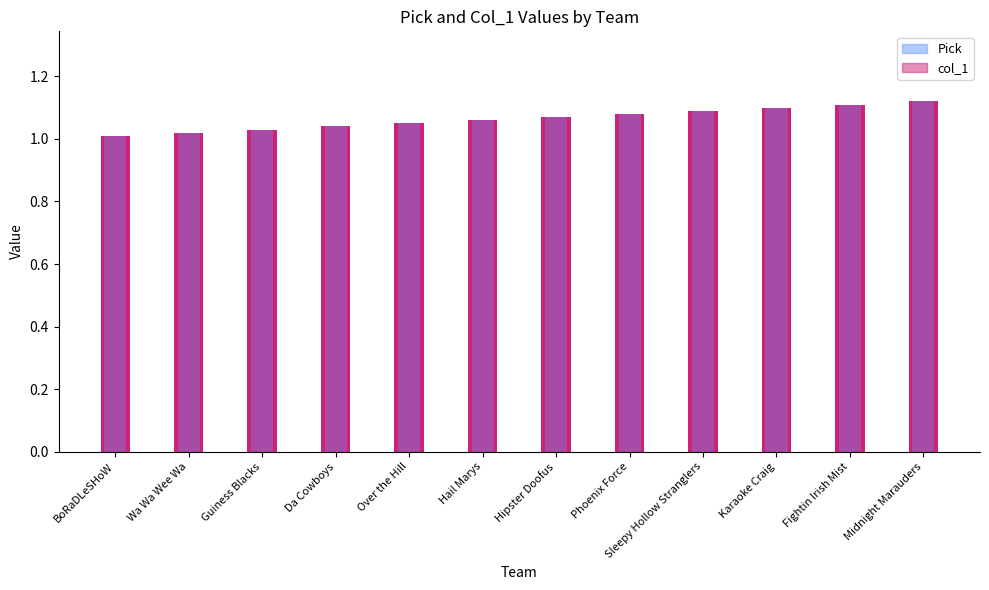

Rank the series by their maximum value, from highest to lowest.

col_1, Pick